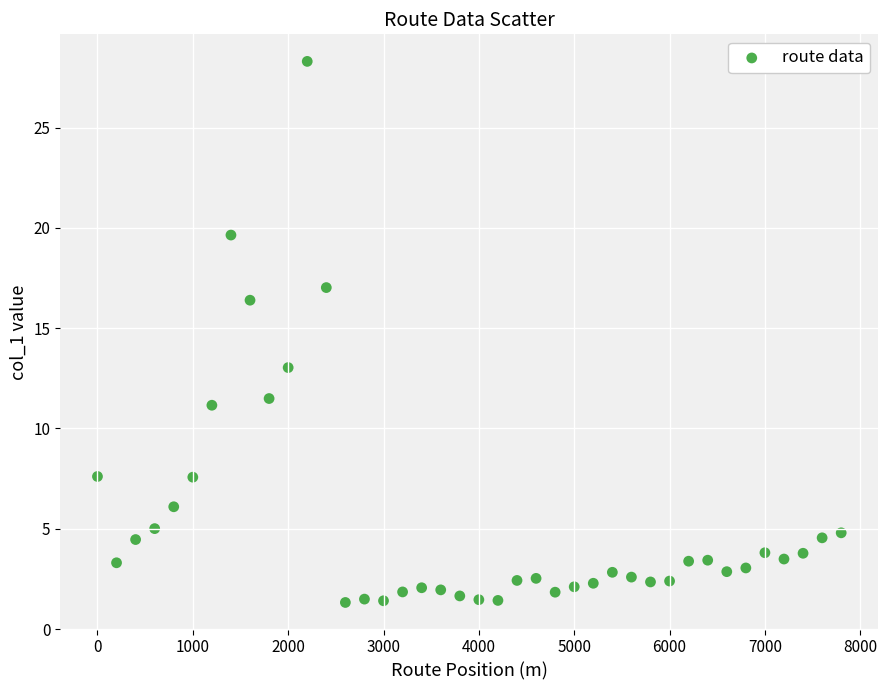

What Y value in the scatter plot is closest to 14?

13.0